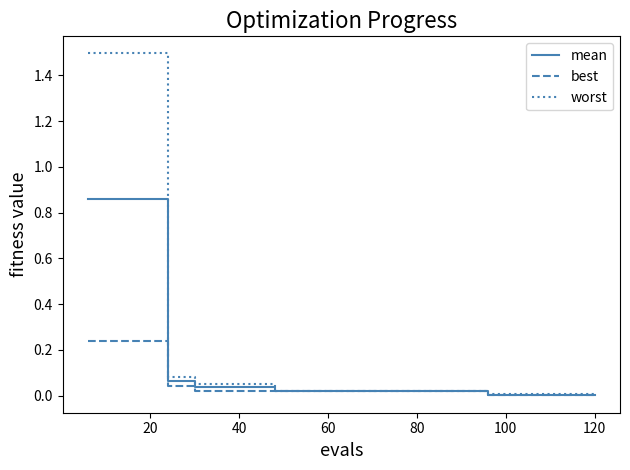

Does the chart have visible grid lines?

No